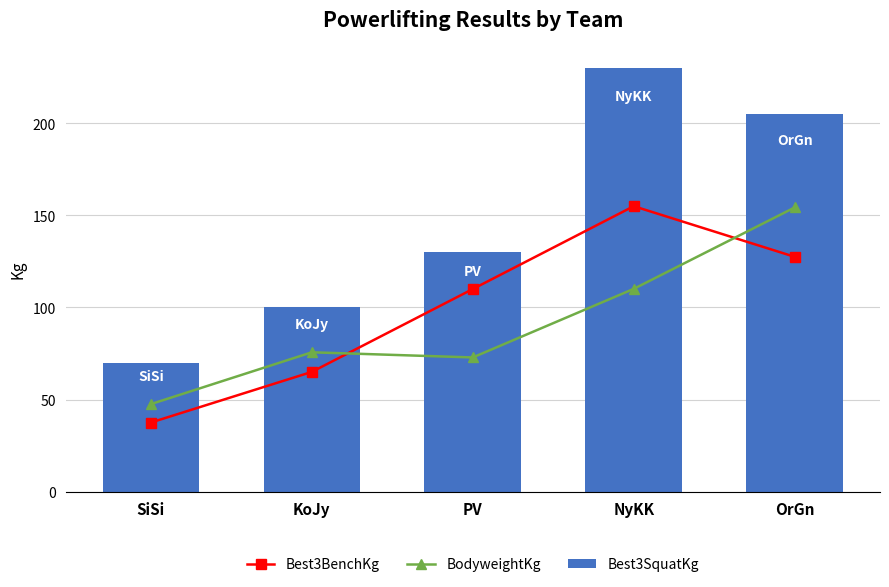

What position from the left is SiSi?

1